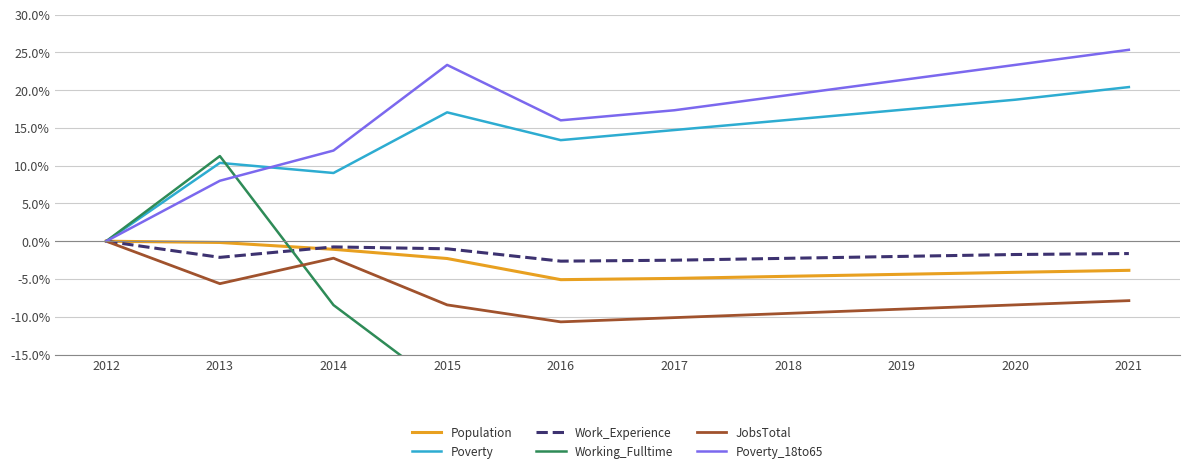

What is the value of the JobsTotal point at the 3rd from the left?

-2.2